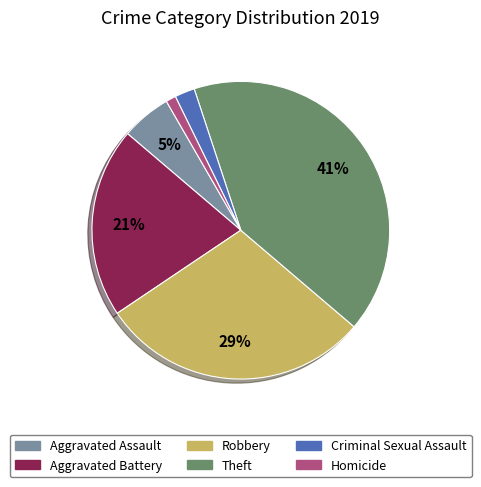

What percentage is the Theft slice, to the nearest percent?

41%